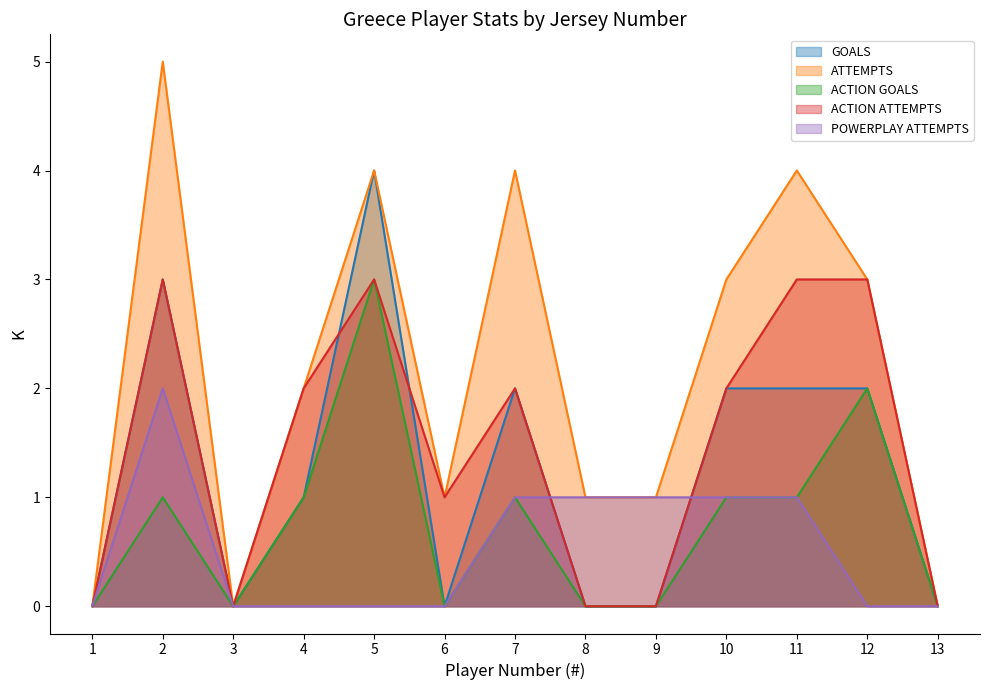

How many data points in ACTION GOALS are less than 1?

6